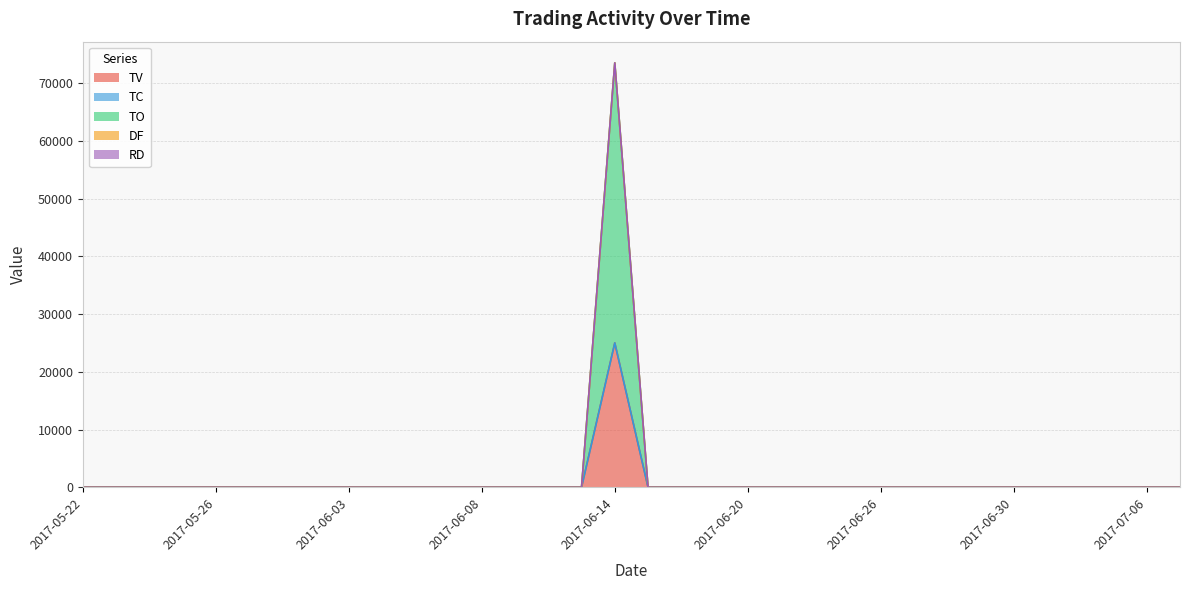

Does the chart have visible grid lines?

Yes